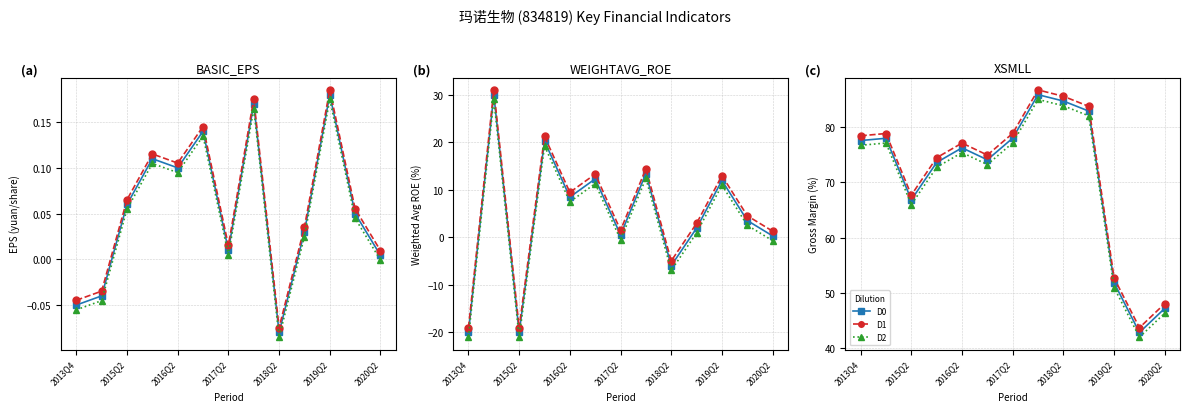

At which category does the chart reach its minimum across all series?

11